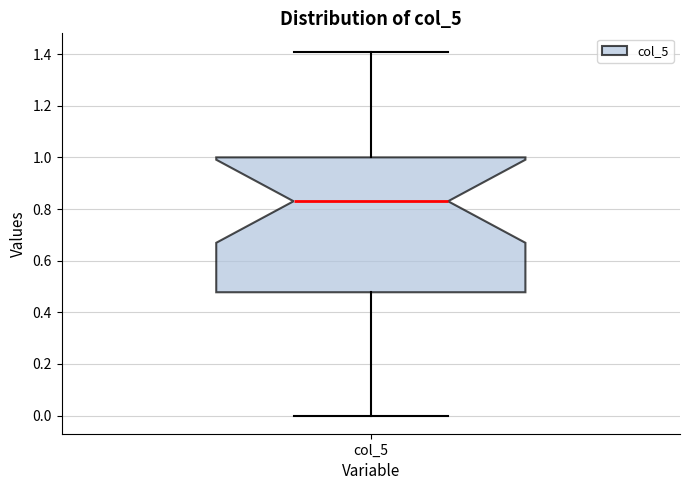

Read this box plot against the y-axis: the position of the median line, the range covered by the box, and the ends of both whiskers. The values are not printed on the chart, so give them approximately, as read against the axis.

median 0.84, box 0.48 to 1.00, whiskers 0.00 to 1.42